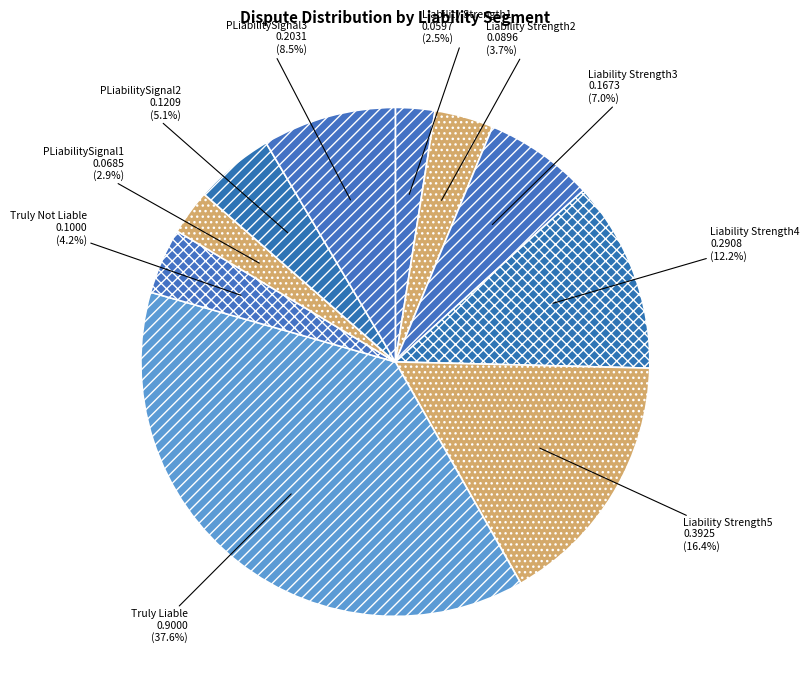

Does Liability Strength4 represent more than half of the total?

No